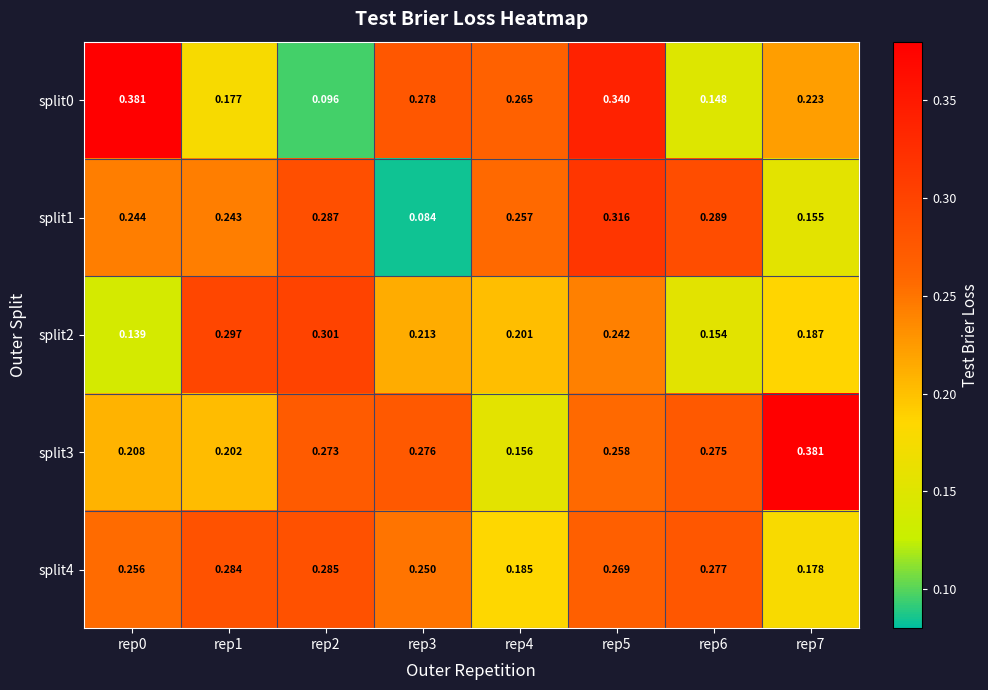

Which series has the largest range (max minus min)?

split0